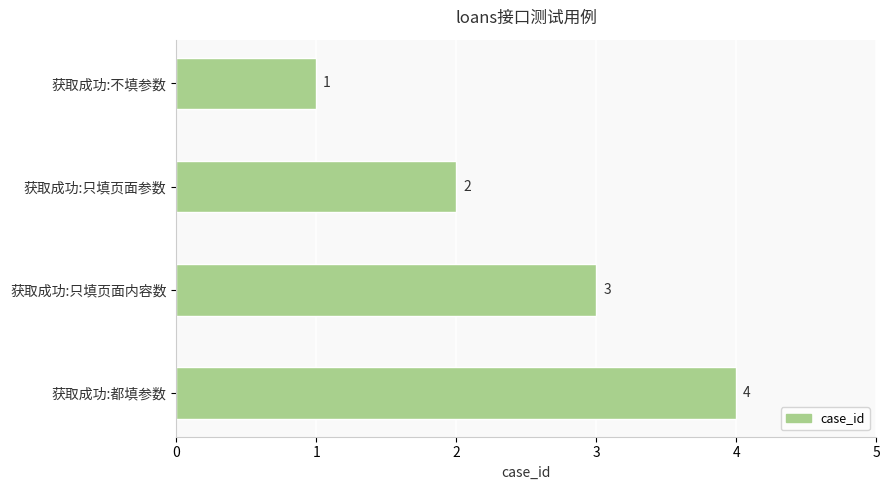

How many values are below 3?

2